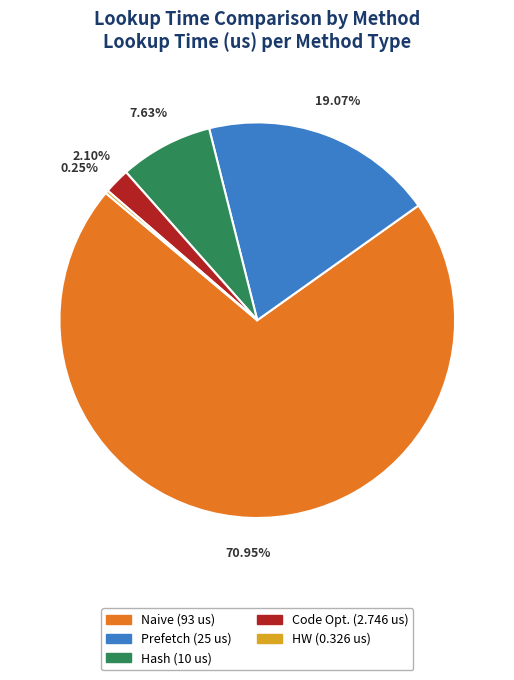

Does Naive represent more than half of the total?

Yes